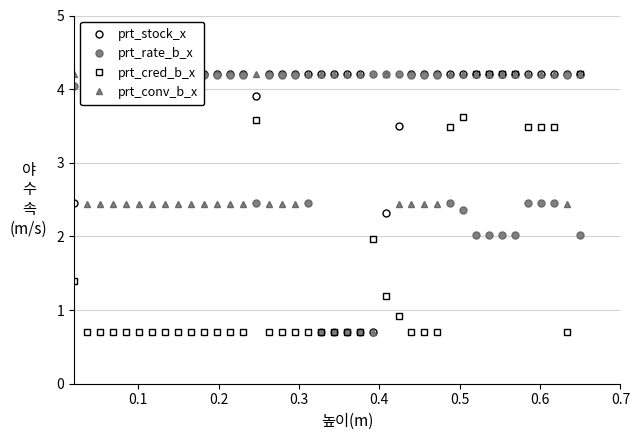

How many lines are shown in the chart?

4